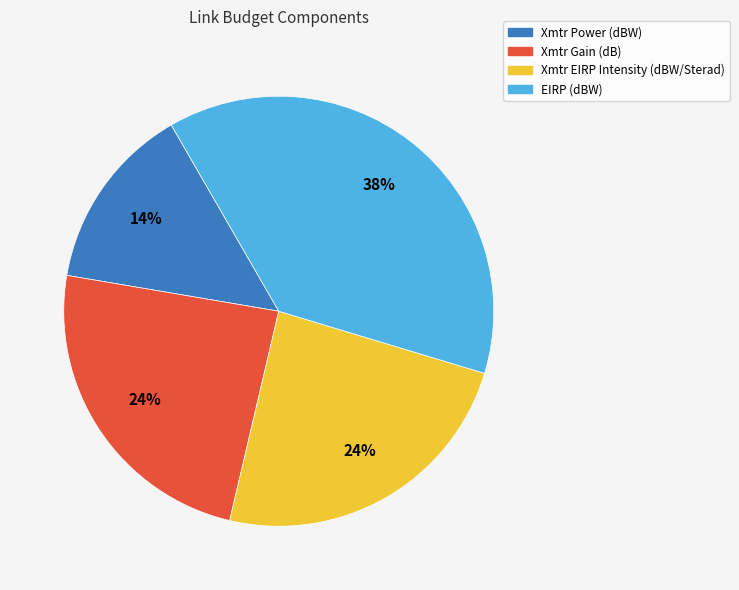

What percentage is the EIRP (dBW) slice, to the nearest percent?

38%